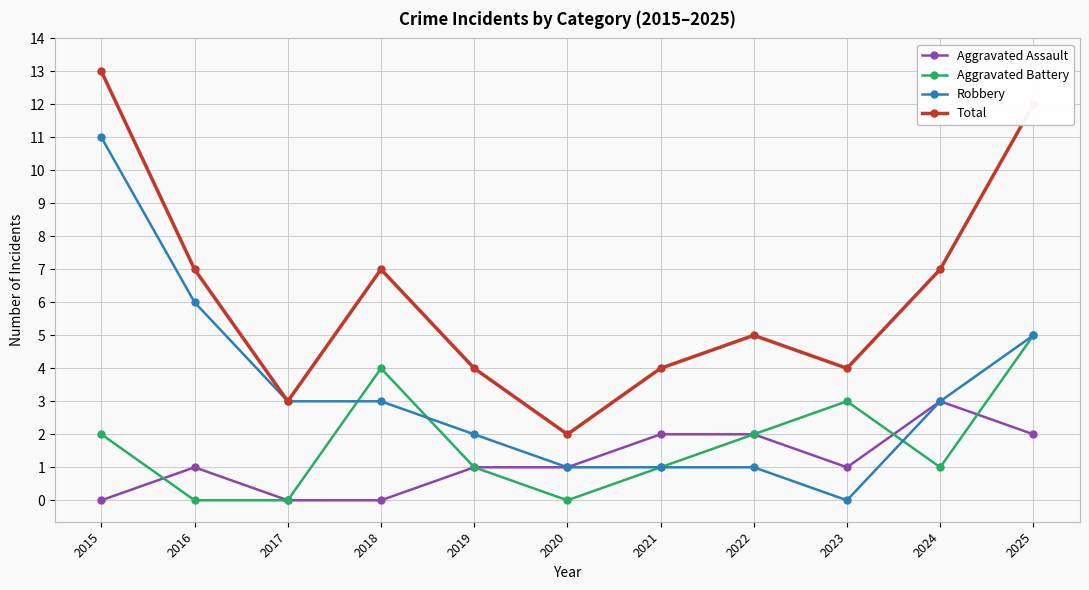

Rank the series at 2015 from highest to lowest value.

Total, Robbery, Aggravated Battery, Aggravated Assault